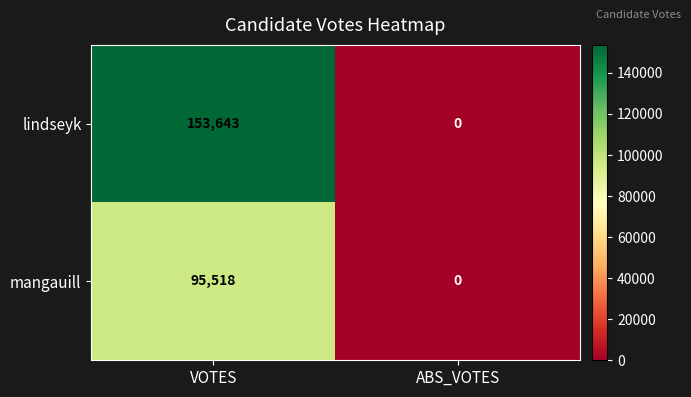

Reading right to left, transcribe all the data shown in this chart.

lindseyk: ABS_VOTES=0	VOTES=153643
mangauill: ABS_VOTES=0	VOTES=95518